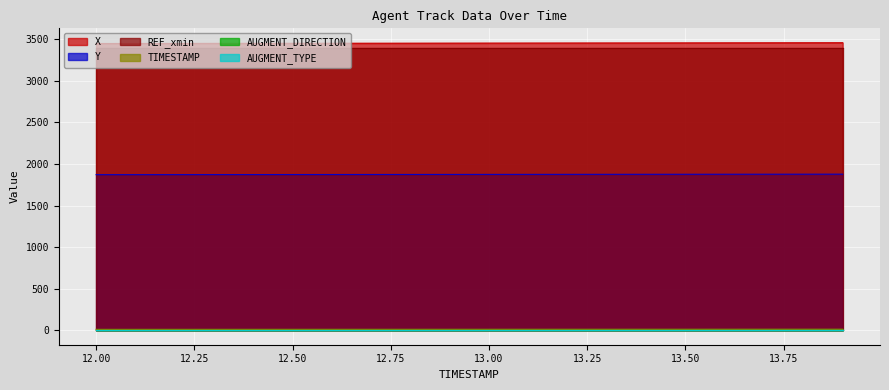

Reading left to right, transcribe all the data shown in this chart.

X: 3450.0	3450.5	3451.0	3451.5	3452.0	3452.5	3453.0	3453.5	3454.0	3454.5	3455.0	3455.5	3456.0	3456.6	3457.1	3457.6	3458.1	3458.6	3459.1	3459.6
Y: 1872.3	1872.7	1873.0	1873.3	1873.7	1874.0	1874.3	1874.7	1875.0	1875.3	1875.6	1875.9	1876.3	1876.6	1876.9	1877.2	1877.5	1877.8	1878.2	1878.5
TIMESTAMP: 12.0	12.1	12.2	12.3	12.4	12.5	12.6	12.7	12.8	12.9	13.0	13.1	13.2	13.3	13.4	13.5	13.6	13.7	13.8	13.9